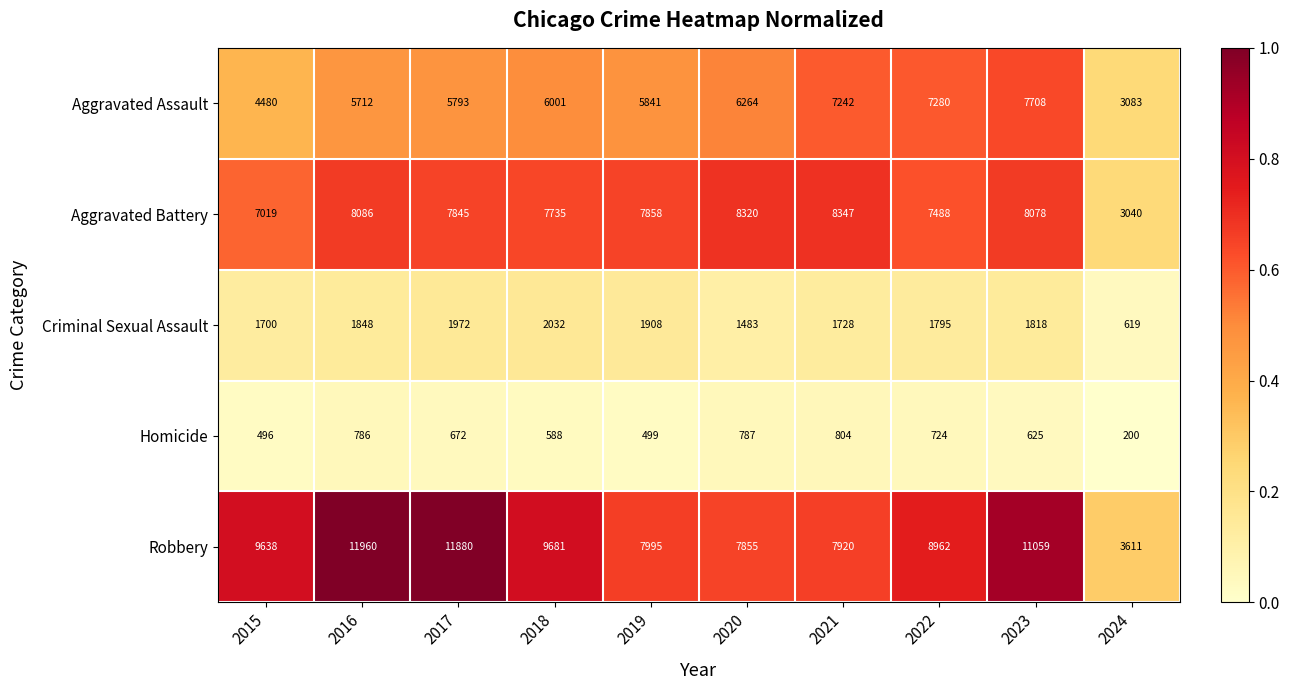

What is the average value of the Criminal Sexual Assault series?

1690